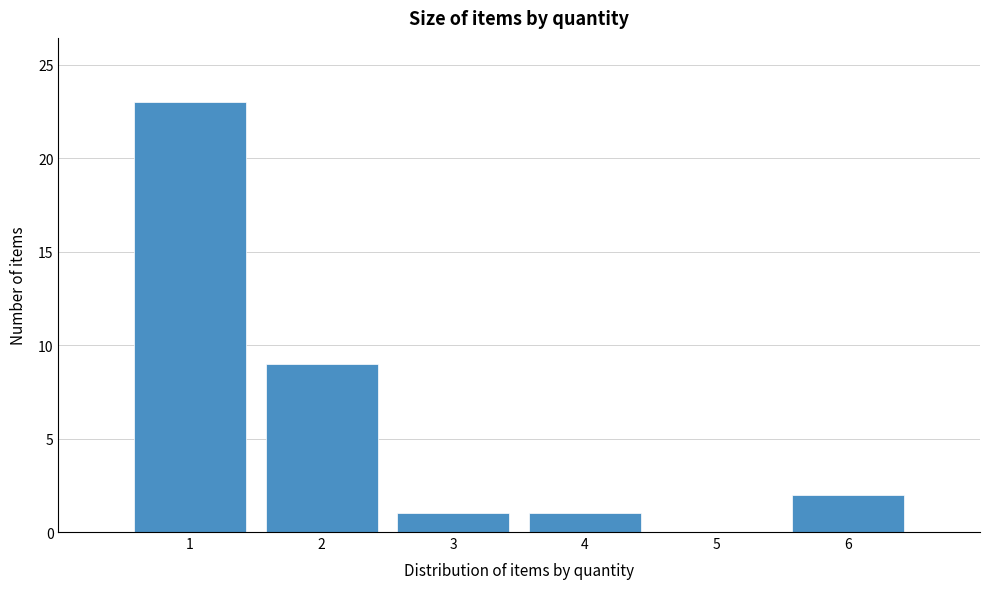

How tall is the bar that spans 0.5 to 1.5 on the x-axis? The values are not printed on the chart, so give them approximately, as read against the axis.

23